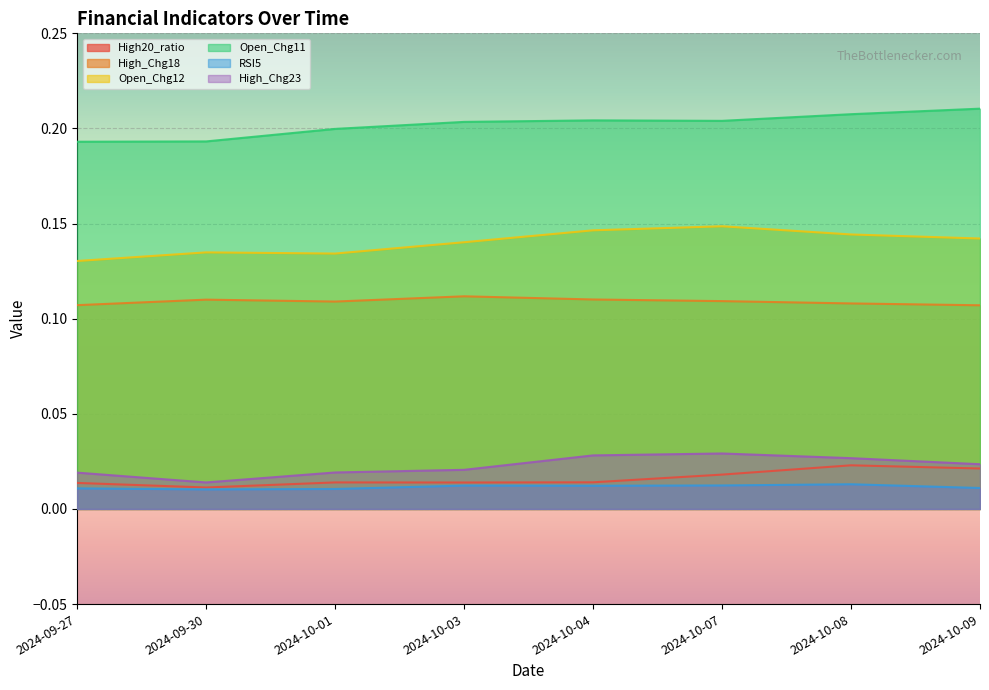

What are all the series names shown in the legend?

High20_ratio, High_Chg18, Open_Chg12, Open_Chg11, RSI5, High_Chg23